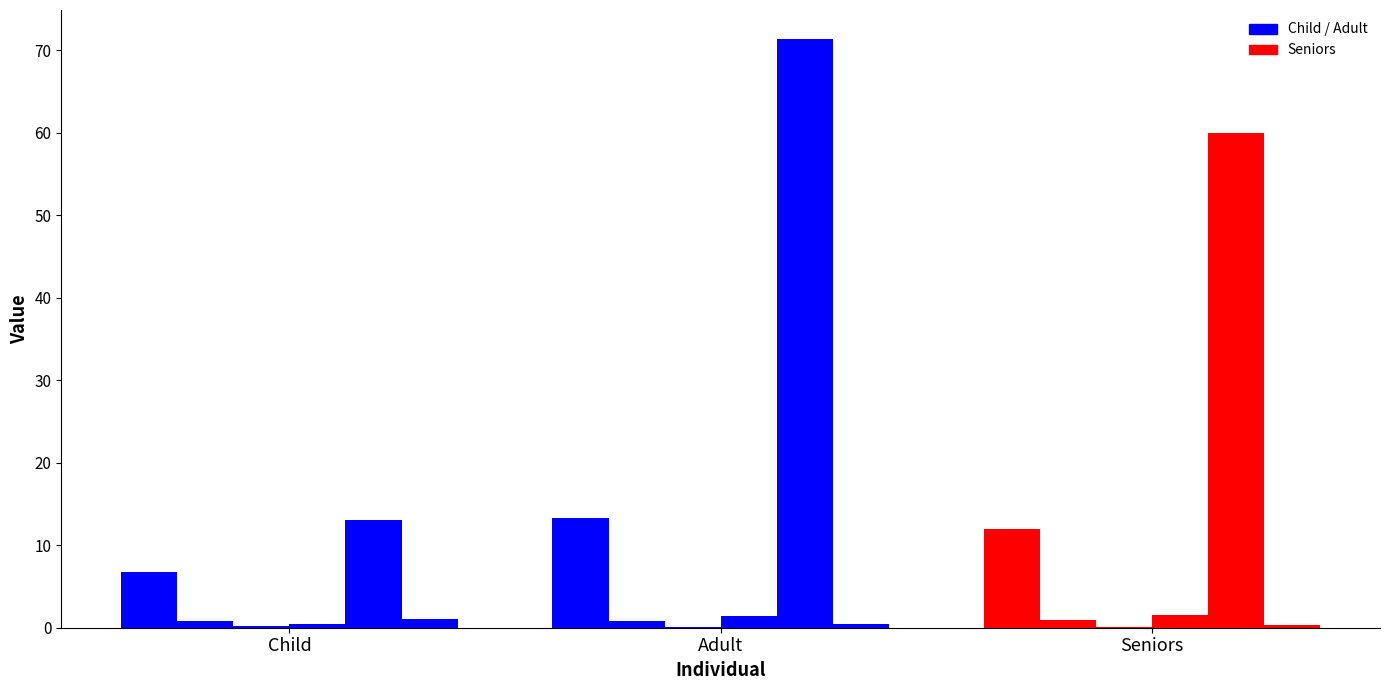

At which category is the sum across all series the highest?

Adult